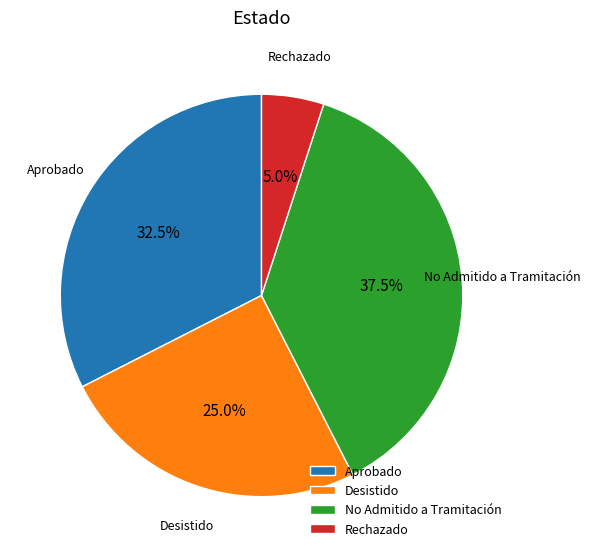

What is the ratio of the value at No Admitido a Tramitación to the value at Aprobado?

1.2